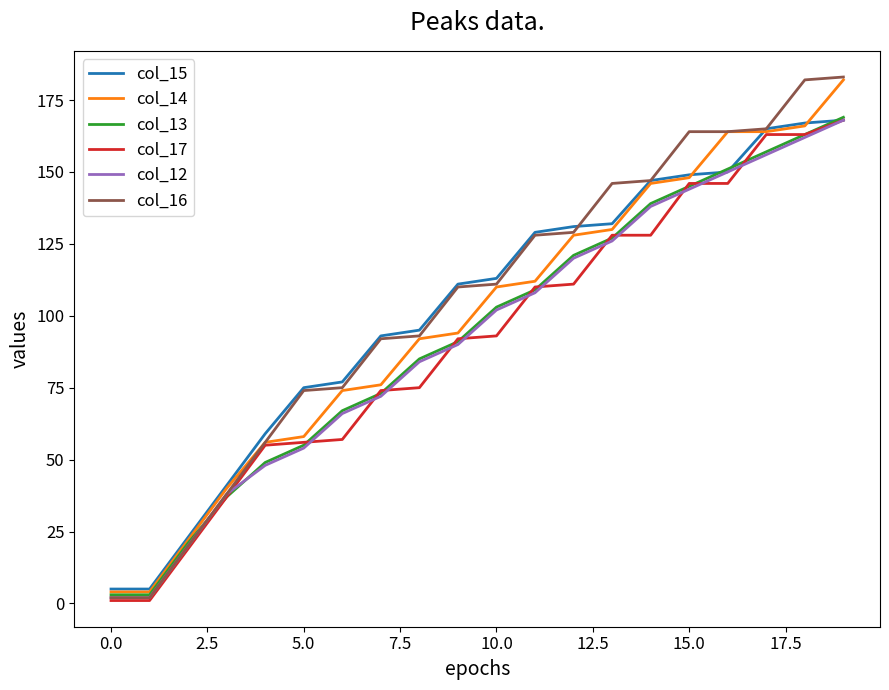

What is the maximum value for col_16?

183